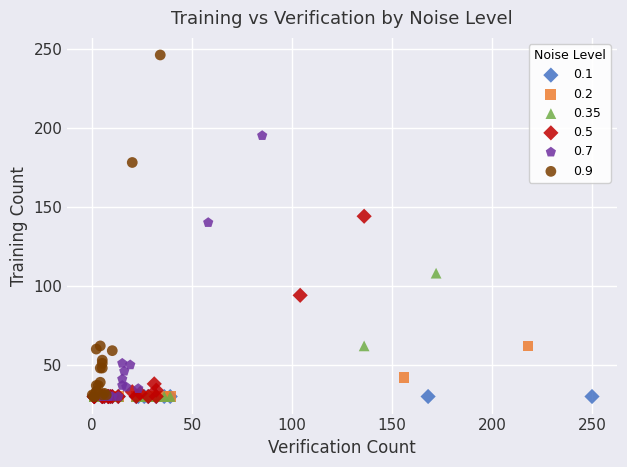

What are all the series names shown in the legend?

0.1, 0.2, 0.35, 0.5, 0.7, 0.9